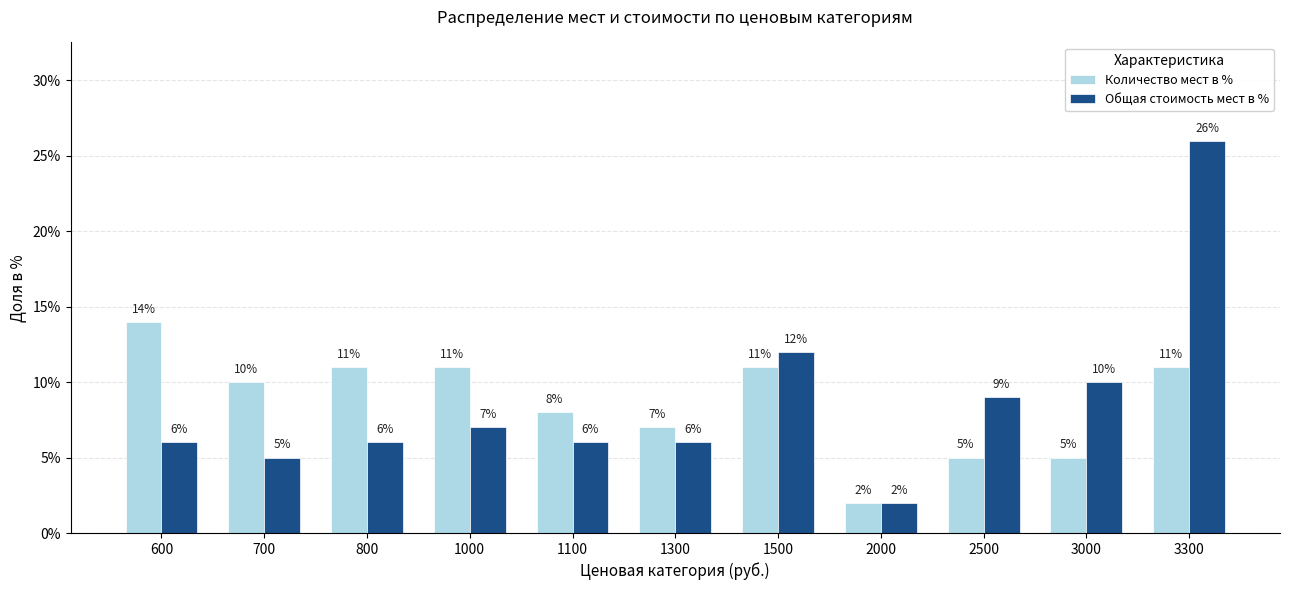

Which series changed the most between 1300 and 3000?

Общая стоимость мест в %